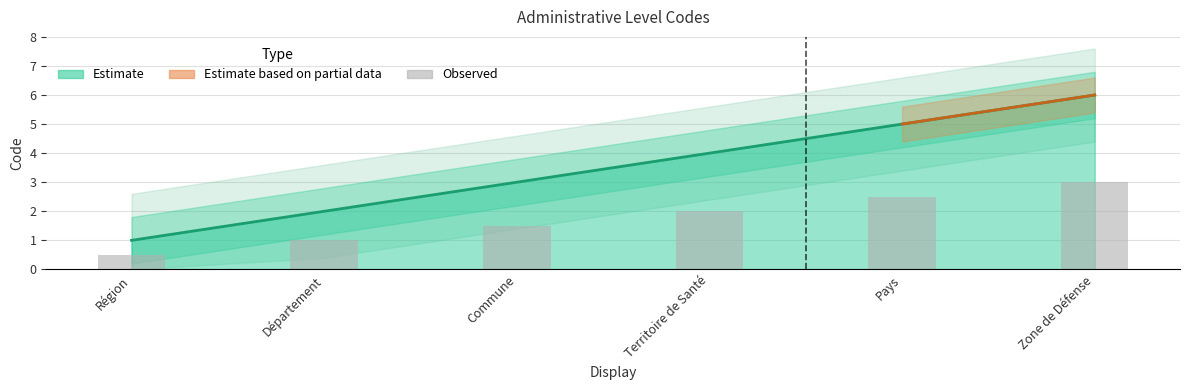

What is the smallest value displayed?

0.5